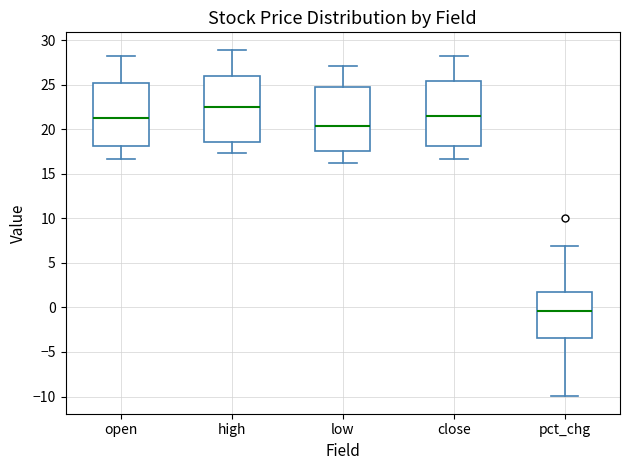

Which box's median line is the highest?

high